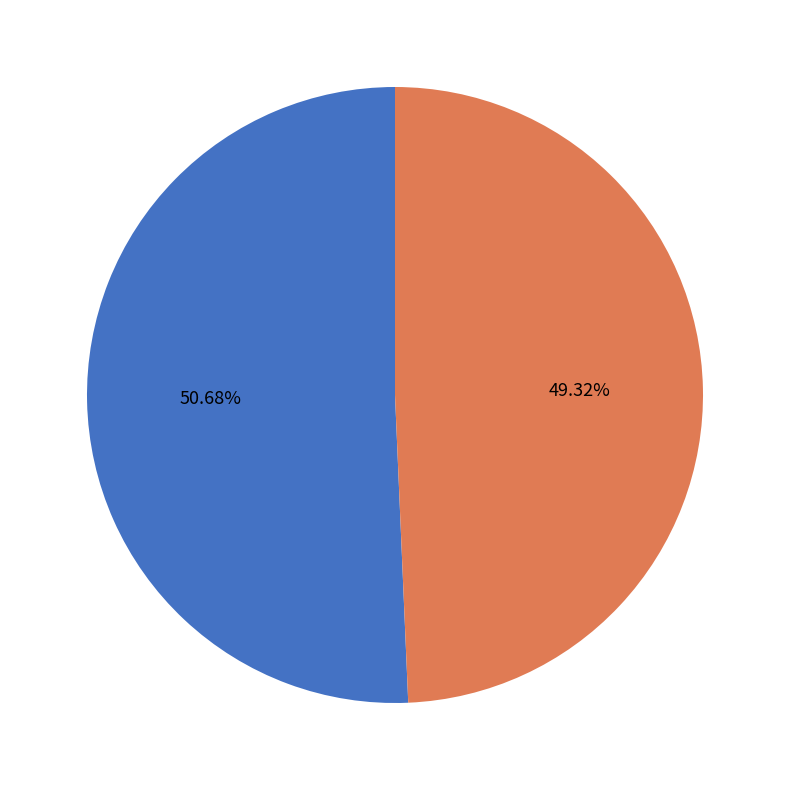

To the nearest percent, what portion does A:11-HIS:ND1 represent?

49%